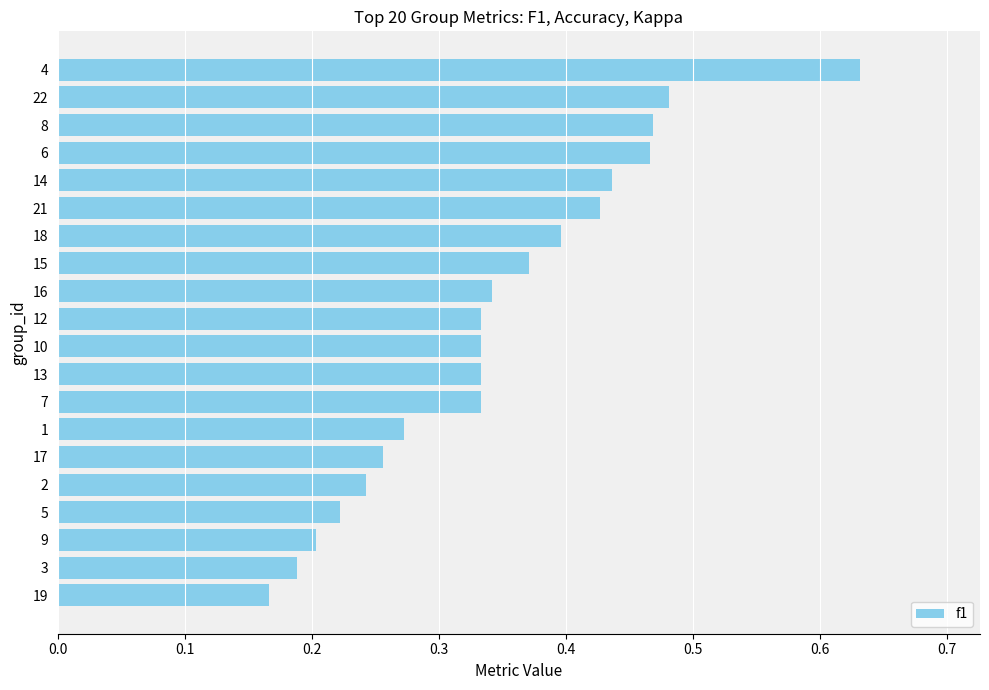

Which category has the highest value across all series?

4